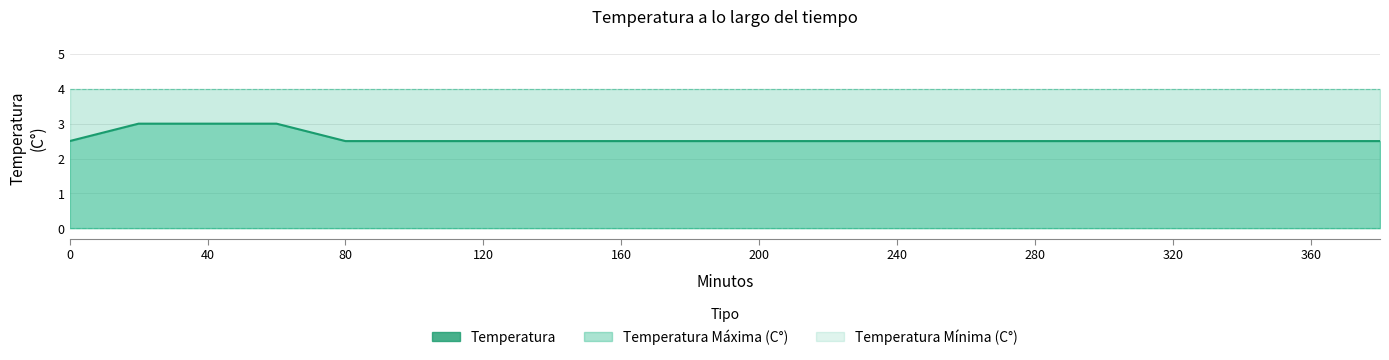

Count the number of data series in this chart.

3